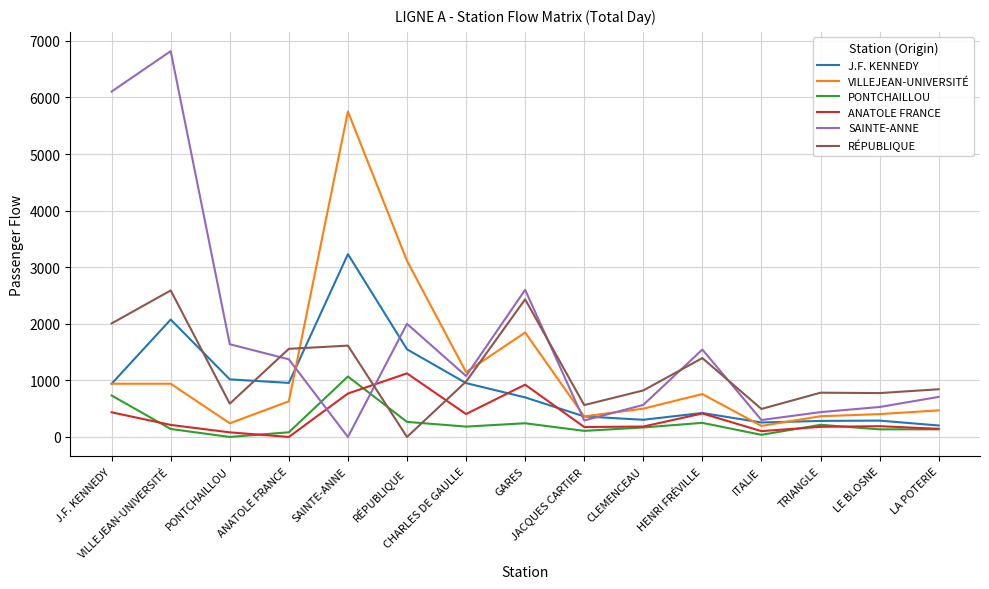

What is the label of the 5th point from the right?

HENRI FRÉVILLE